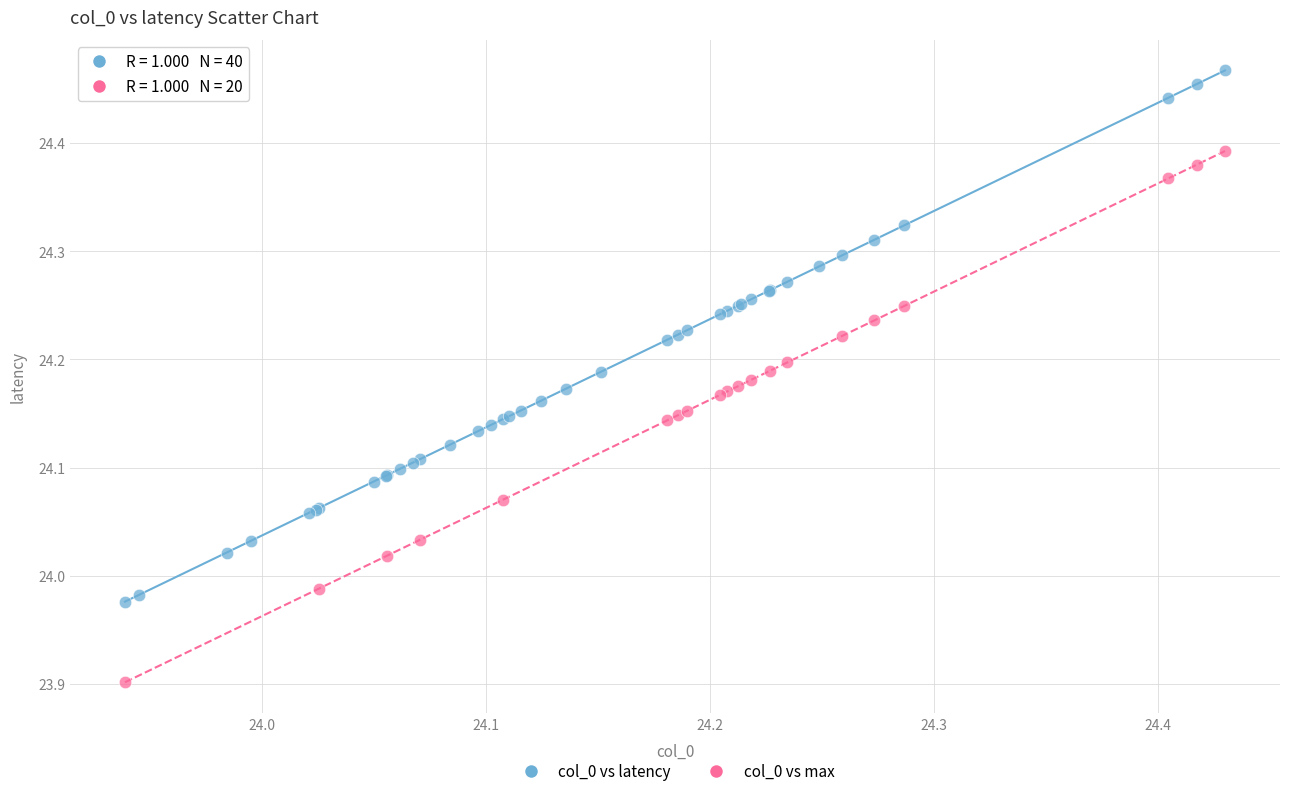

Which series reaches the maximum Y coordinate?

col_0 vs latency